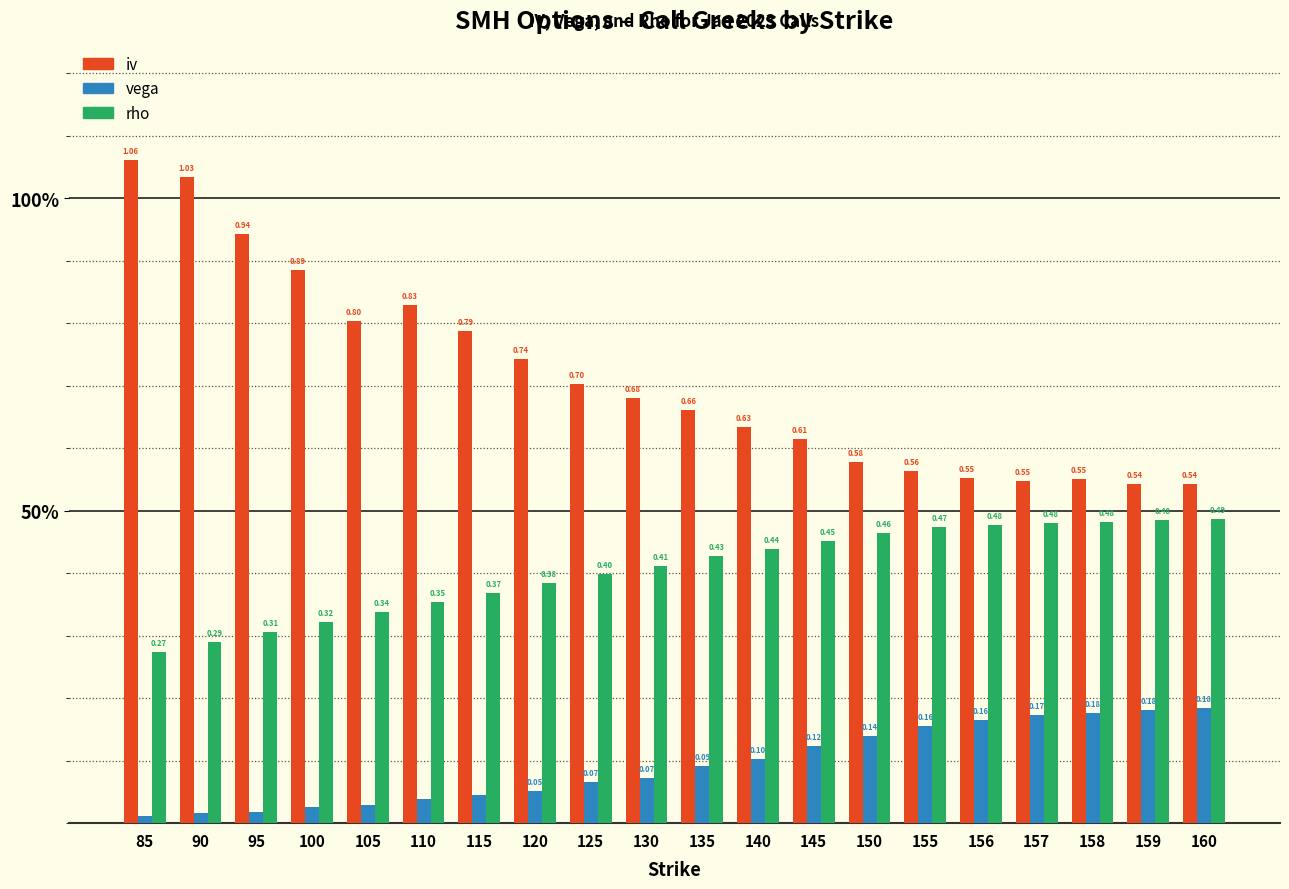

Rank the series at 85 from lowest to highest value.

vega, rho, iv